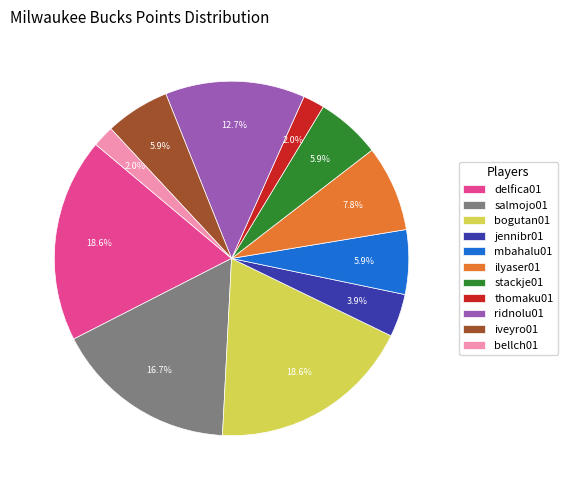

Does any single category account for the majority?

No